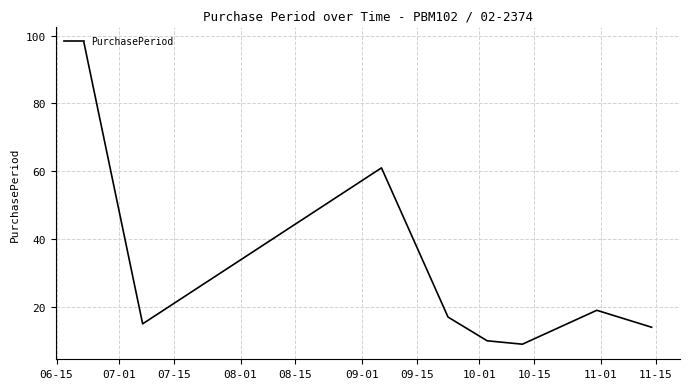

What is the average value?

30